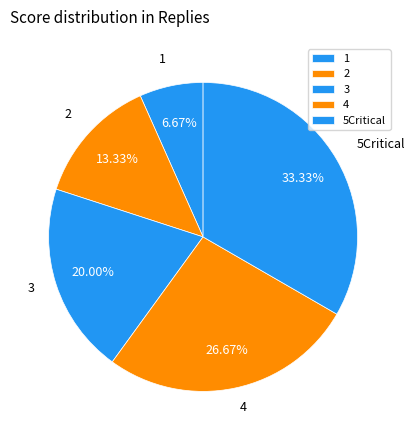

Combined, do 2 and 5Critical account for over 50%?

No